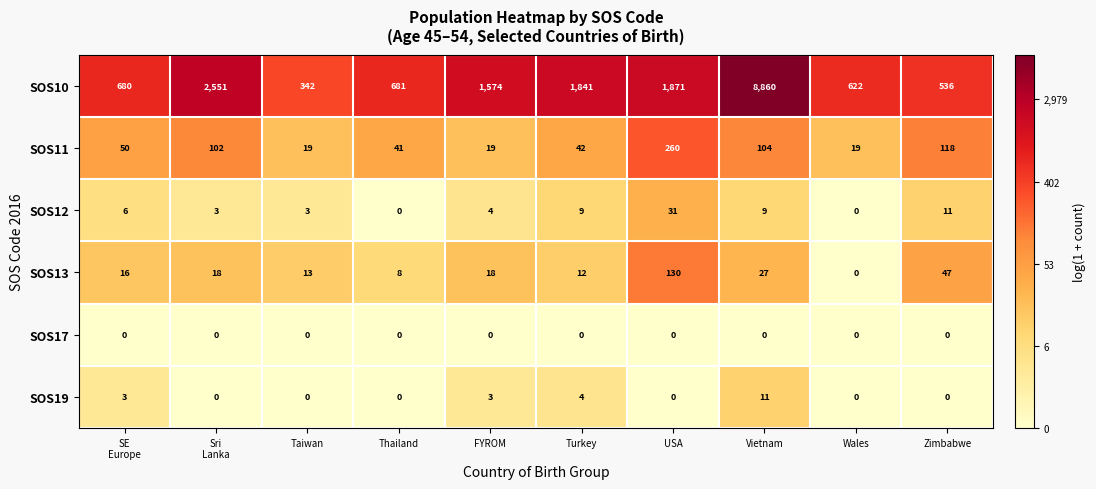

Is it true that SOS13 equals 13 at Taiwan?

True